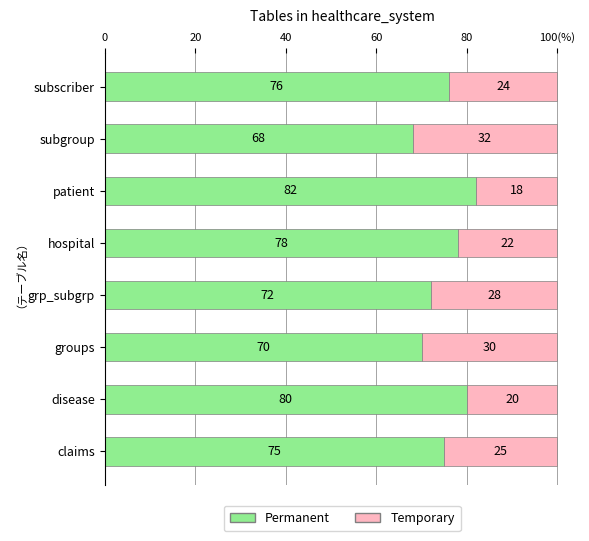

What are all the series names shown in the legend?

Permanent, Temporary